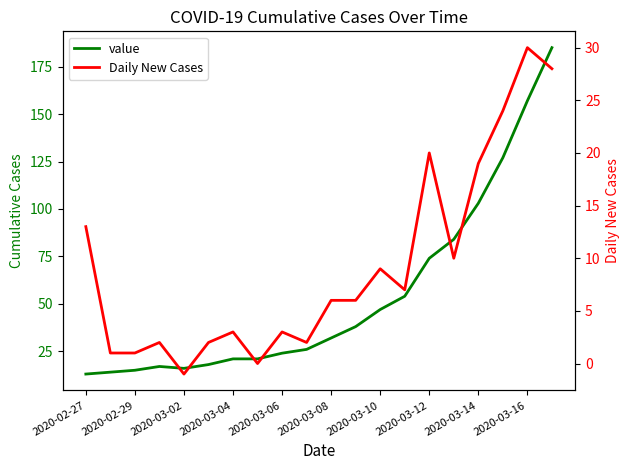

Where does the Daily New Cases series first go above 6?

2020-02-27